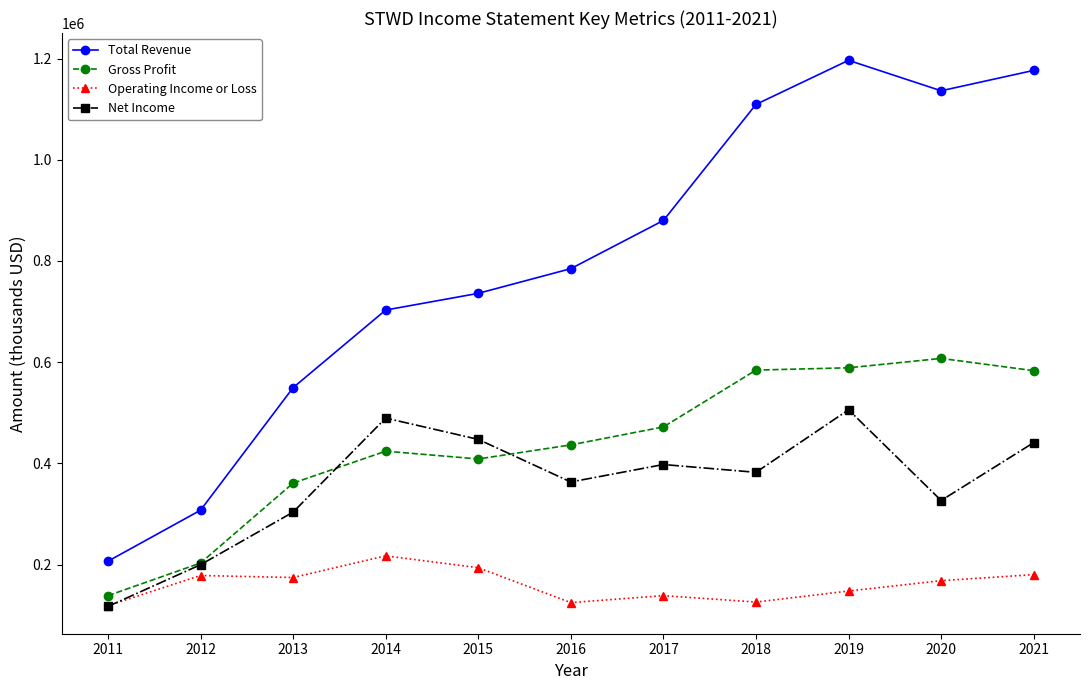

What is the maximum value for Total Revenue?

1196400